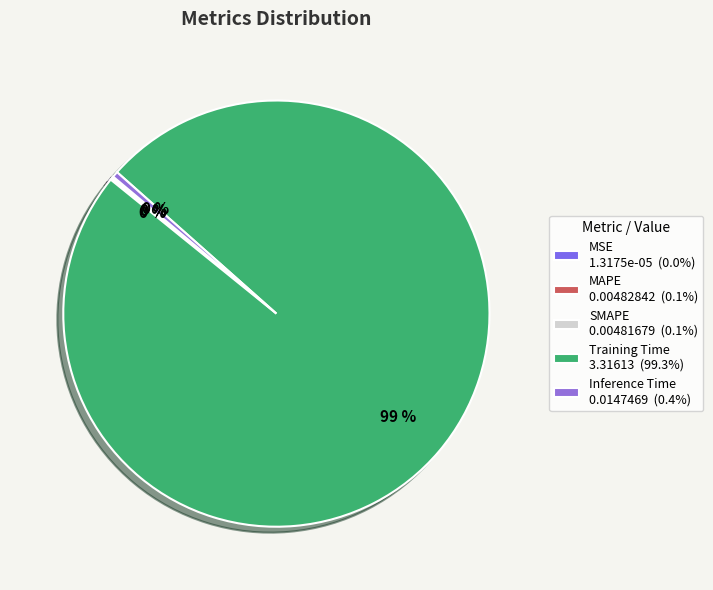

Does Inference Time account for over 50% of the chart?

No